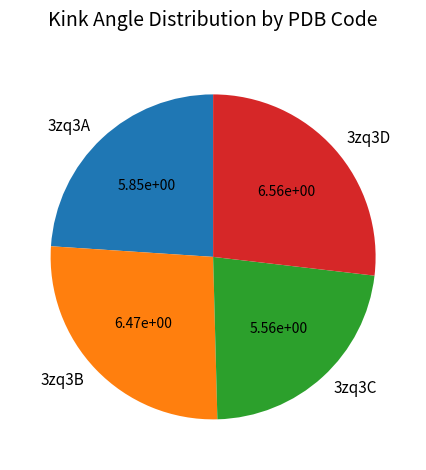

The 3zq3D slice represents 27% of the pie. True or false?

True